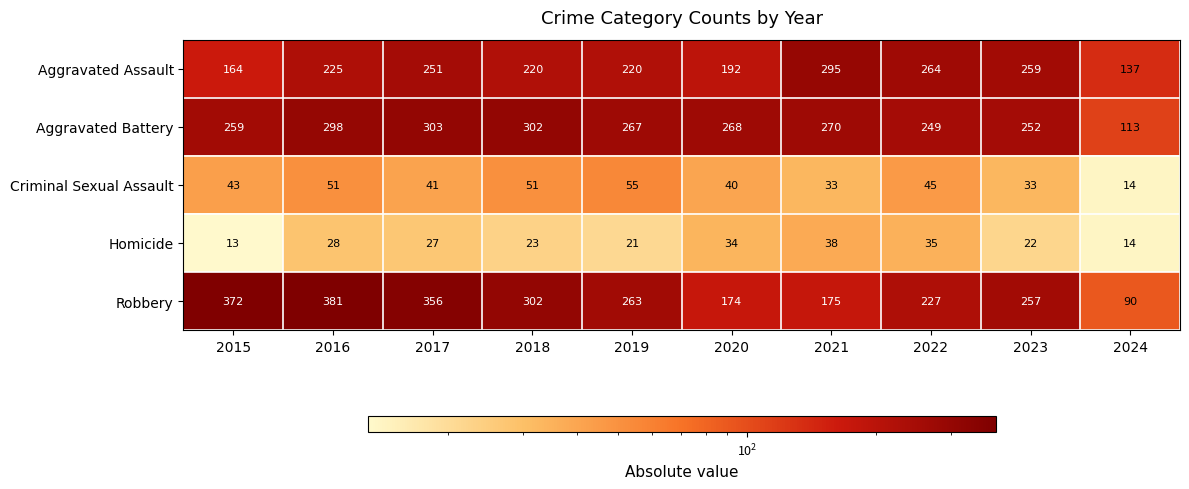

How many data points does each series have?

10